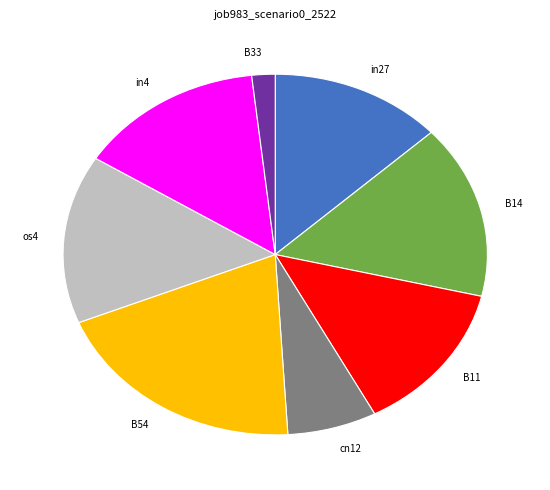

Count the number of slices in the pie.

8